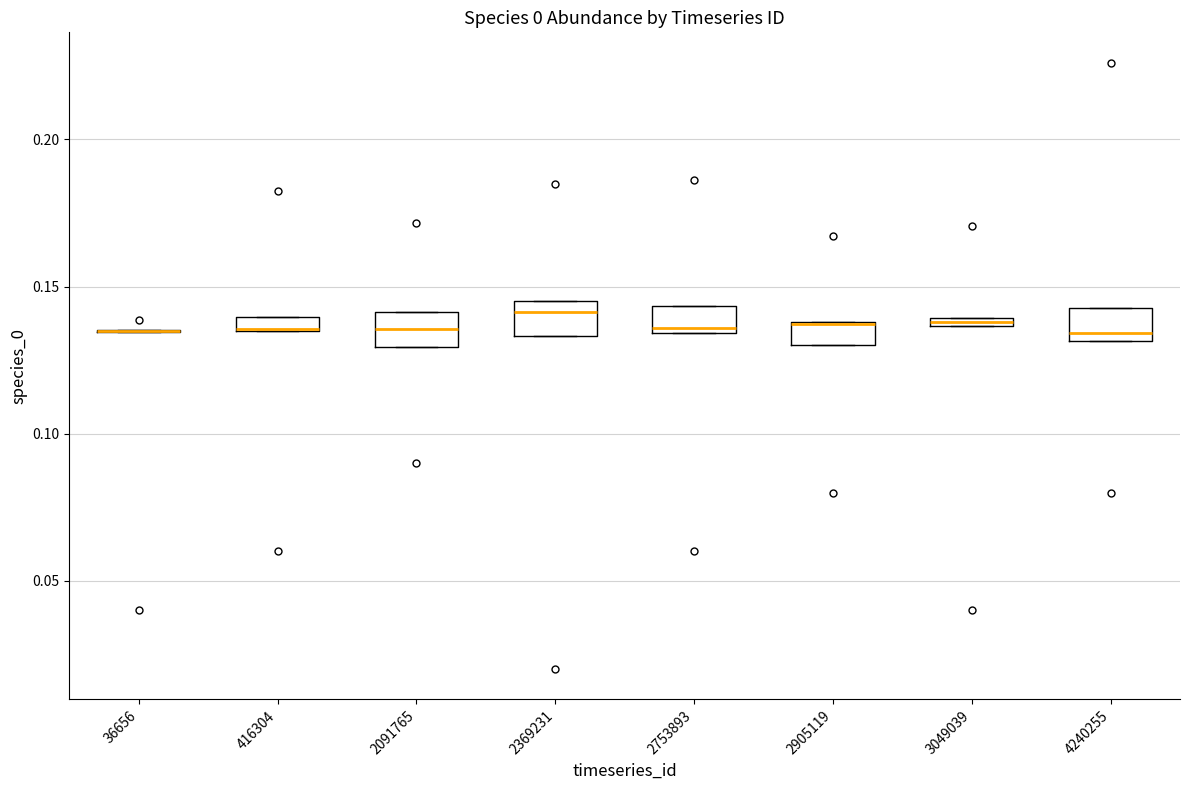

Where is the lower edge of the box at x = 2905119 on the y-axis? The values are not printed on the chart, so give them approximately, as read against the axis.

0.130